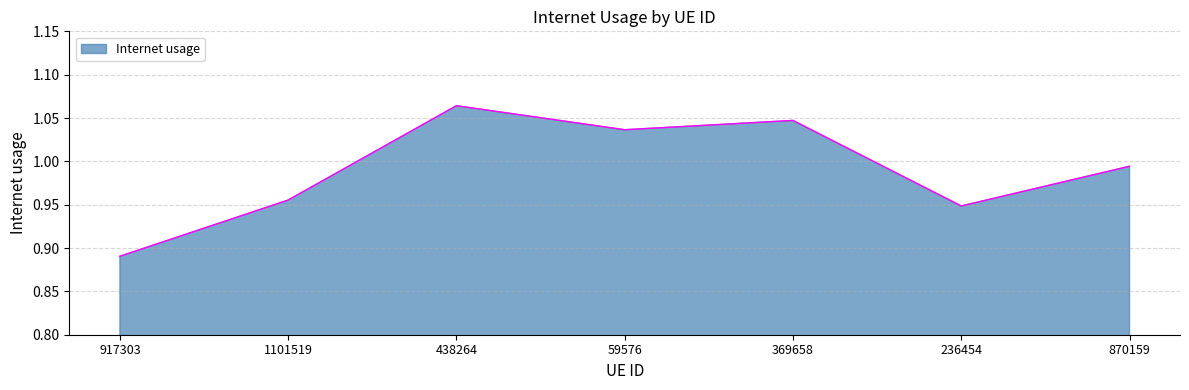

What is the difference between the maximum and second lowest values?

0.1